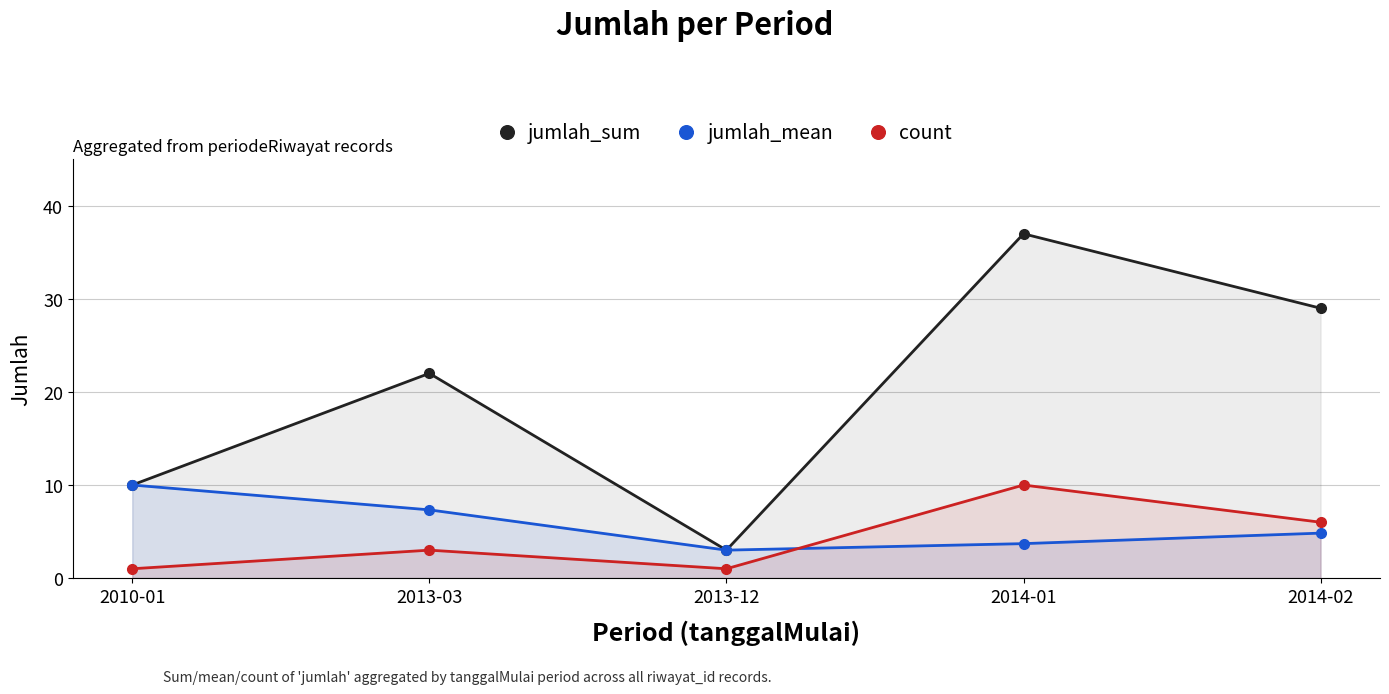

Is the value of count at 2013-12 greater than the value of jumlah_sum at 2013-12?

No